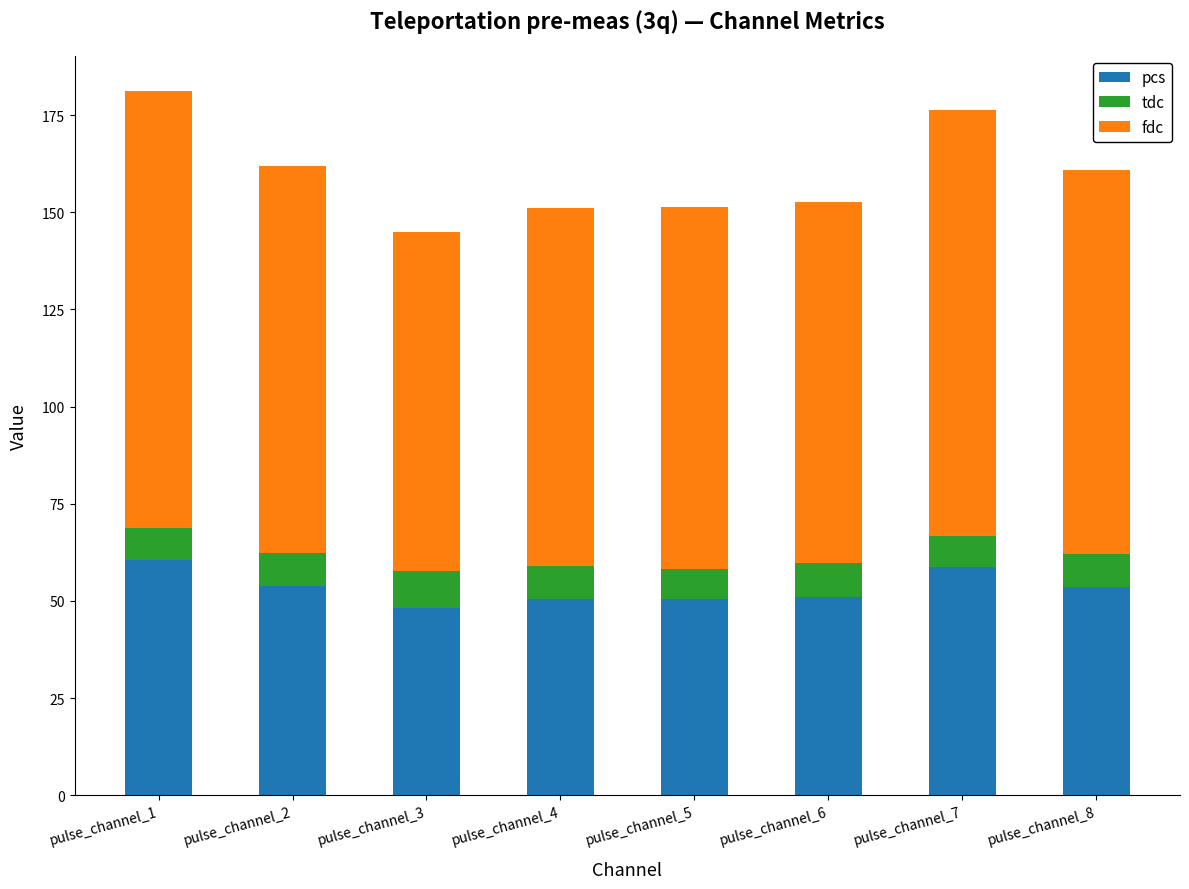

Is it true that pcs equals 17.0 at pulse_channel_2?

False